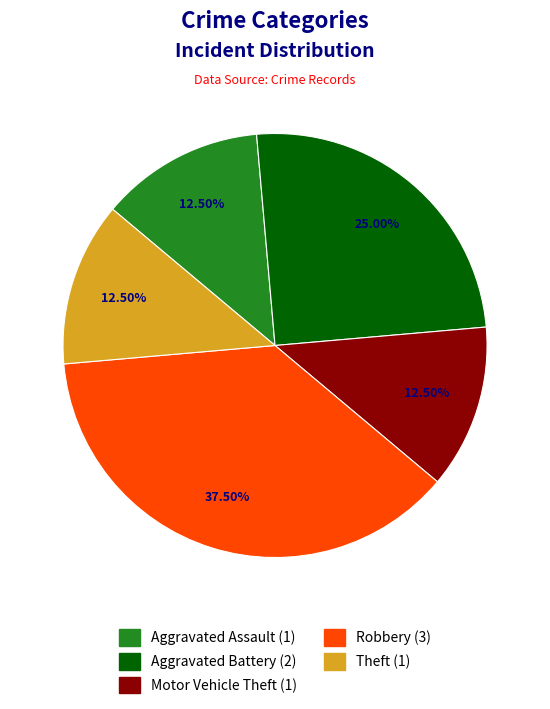

Combined, do Motor Vehicle Theft and Aggravated Assault account for over 50%?

No